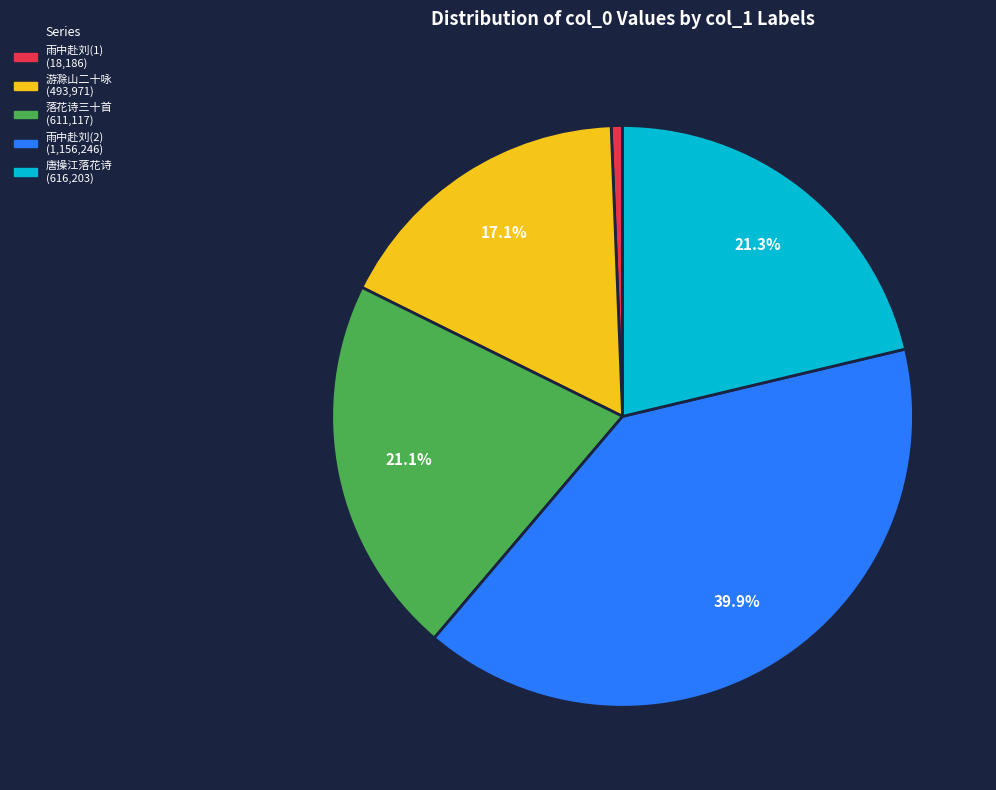

How many slices are in this pie chart?

5